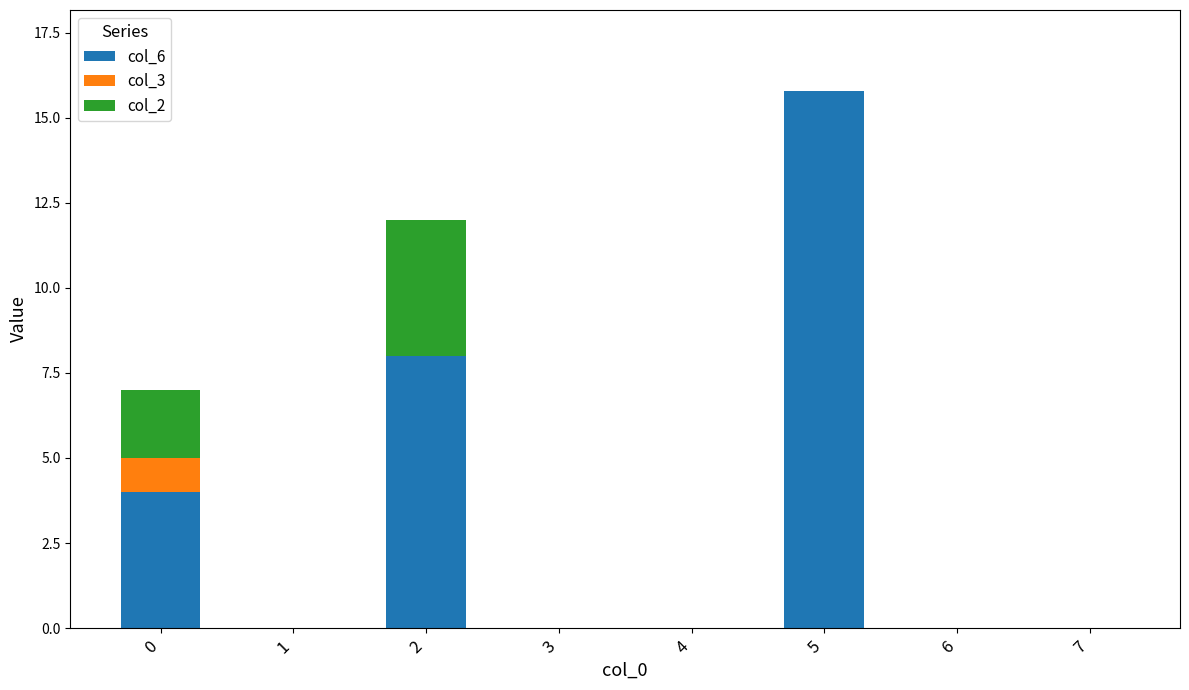

At which category is the sum across all series the highest?

5